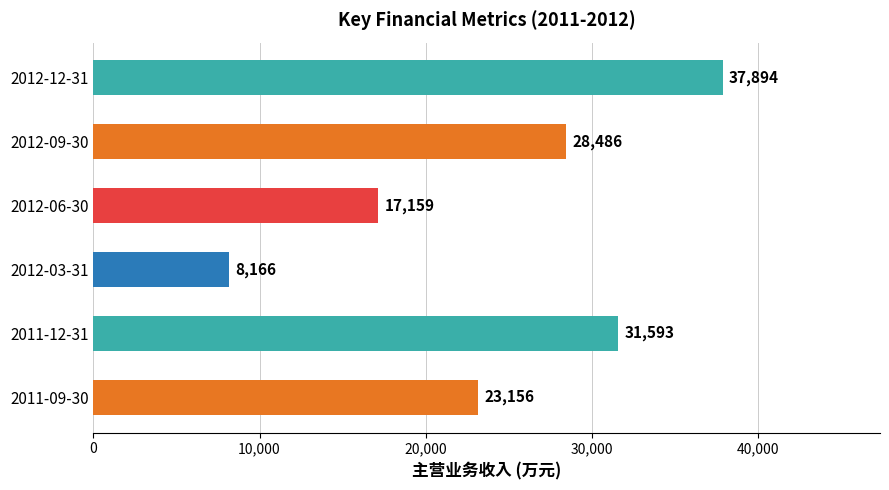

Rank the categories by value from highest to lowest.

2012-12-31, 2011-12-31, 2012-09-30, 2011-09-30, 2012-06-30, 2012-03-31